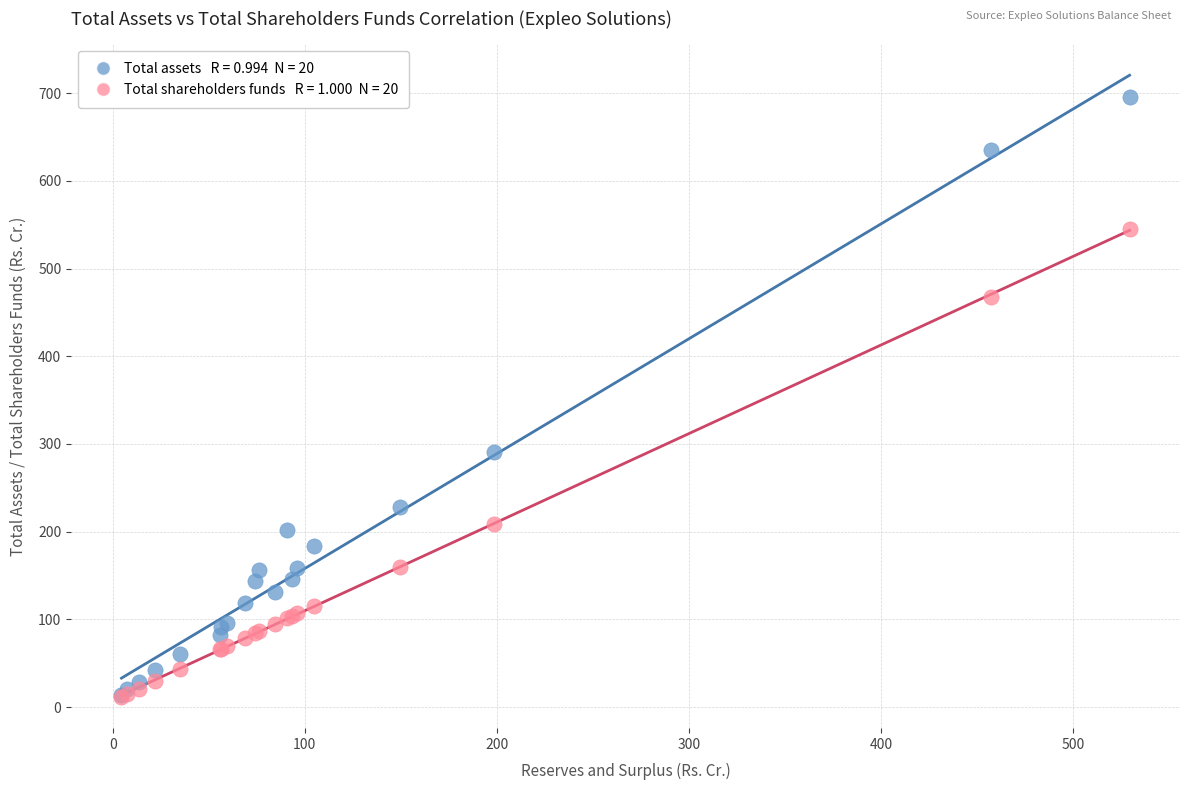

Across all series, what Y value is closest to 353?

291.2